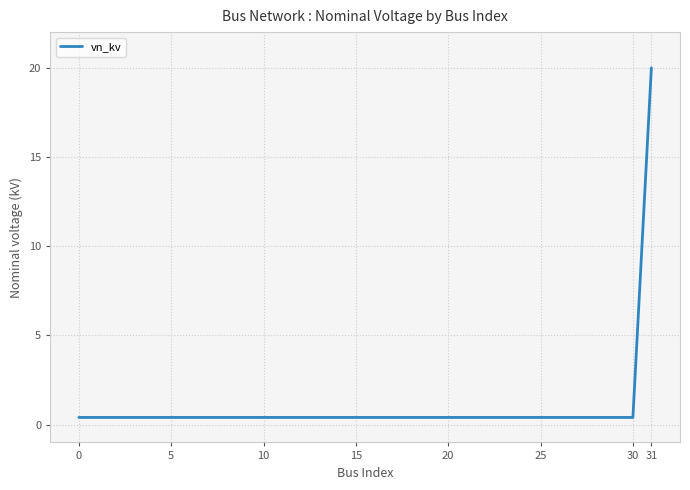

What is the sum of all values?

32.4